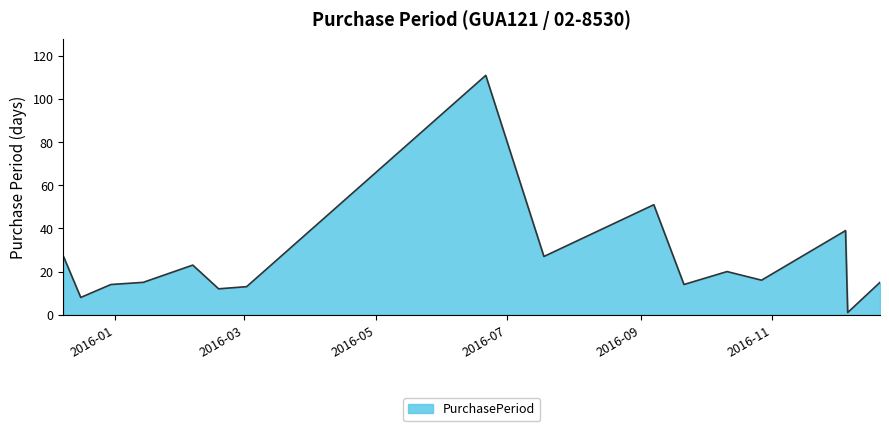

What is the sum of all values?

406